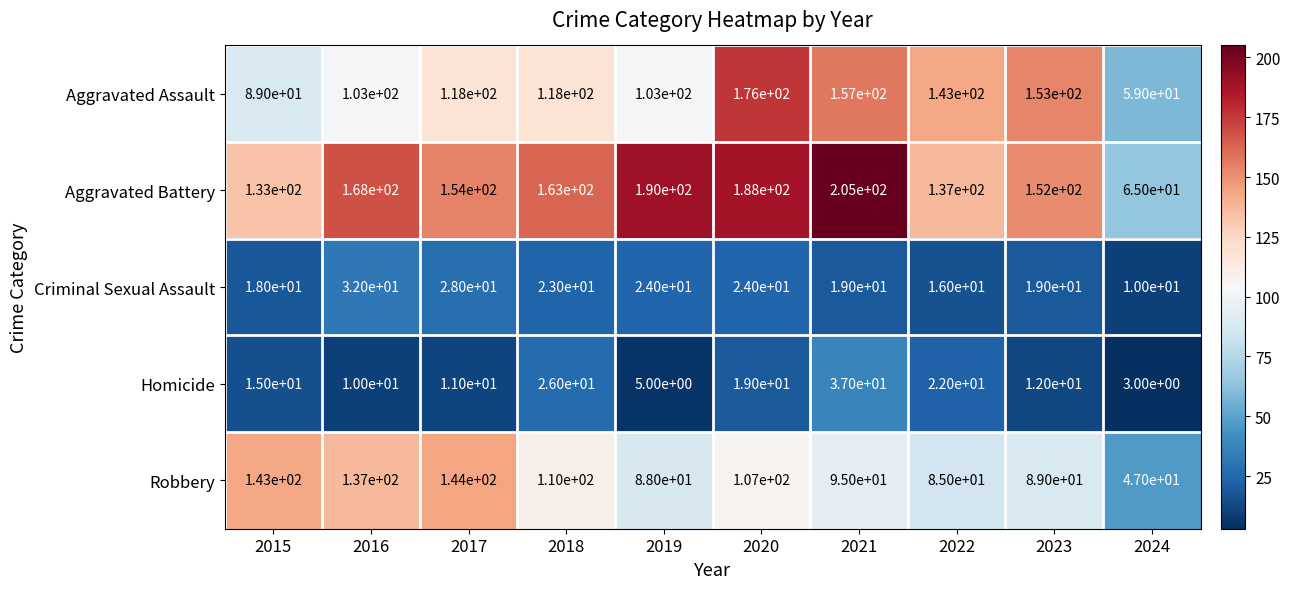

At which label is Homicide closest to 20?

2020